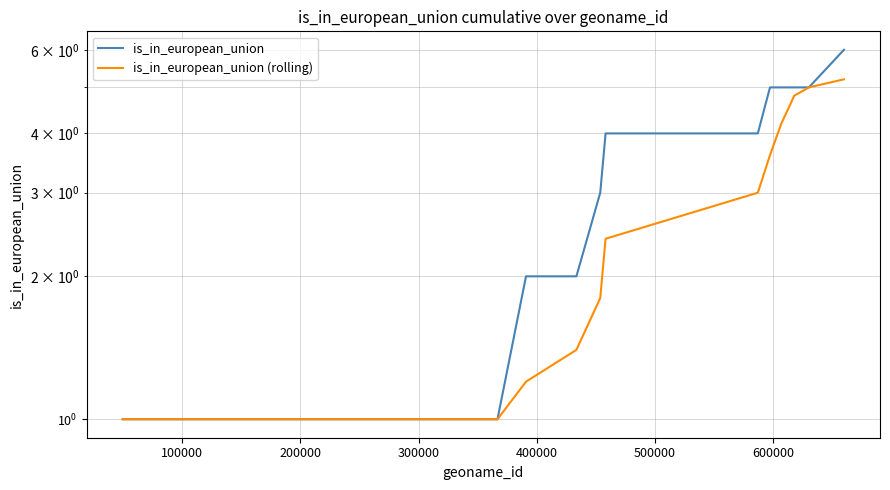

How many series are shown in this chart?

2